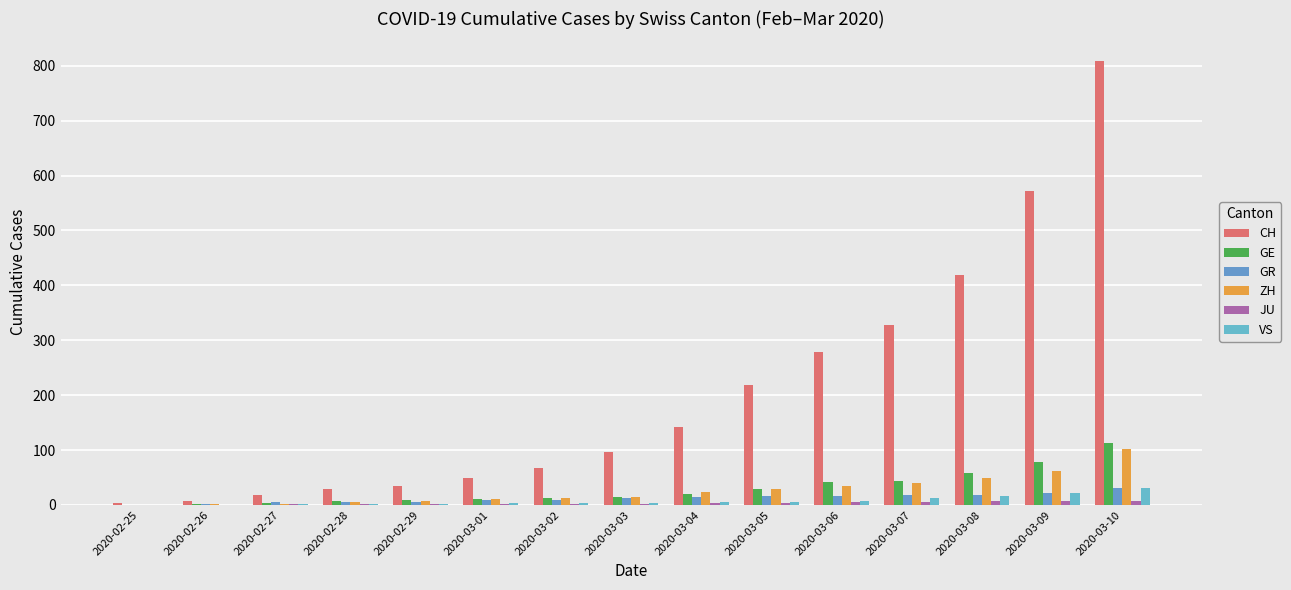

Between 2020-02-29 and 2020-03-01, which series saw the biggest shift?

CH